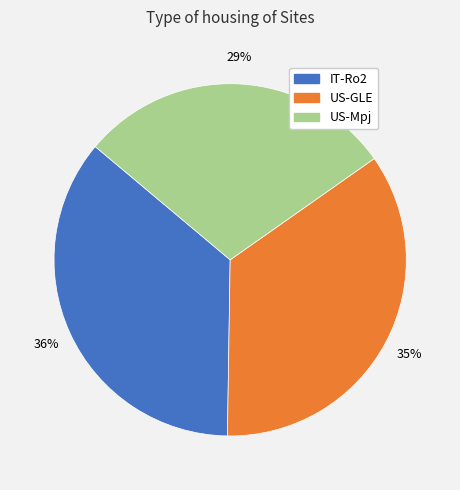

How many slices are in this pie chart?

3